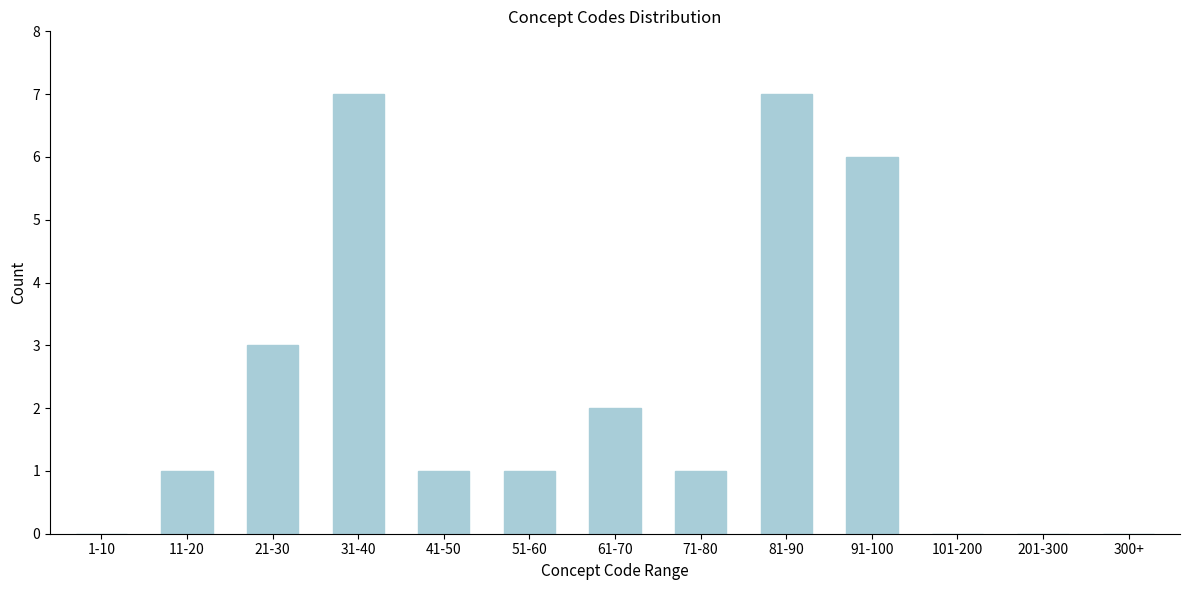

Reading left to right, extract all data points from this chart.

1-10=0	11-20=1	21-30=3	31-40=7	41-50=1	51-60=1	61-70=2	71-80=1	81-90=7	91-100=6	101-200=0	201-300=0	300+=0